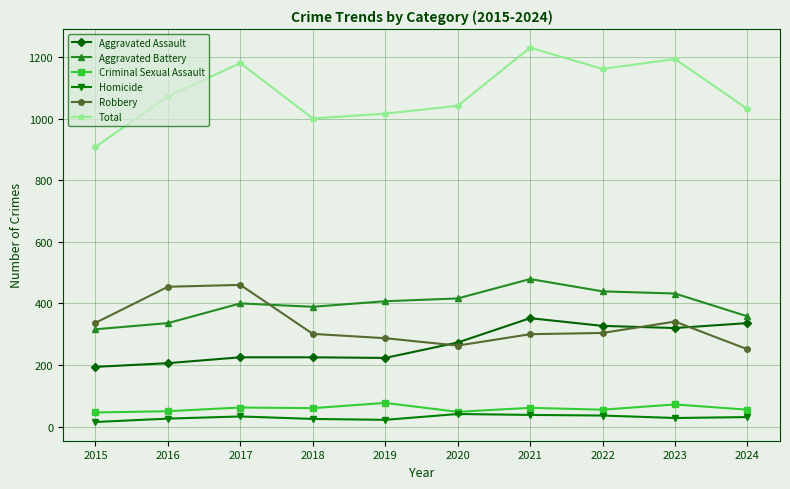

True or false: Criminal Sexual Assault and Aggravated Assault cross at least once.

False